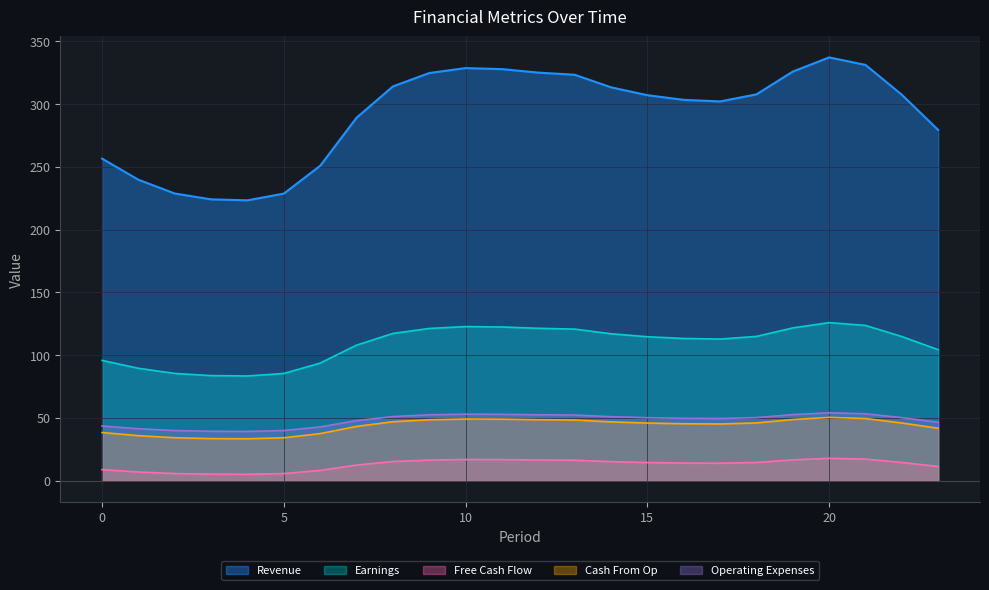

The value of Cash From Op at 0 is 38.3. True or false?

True